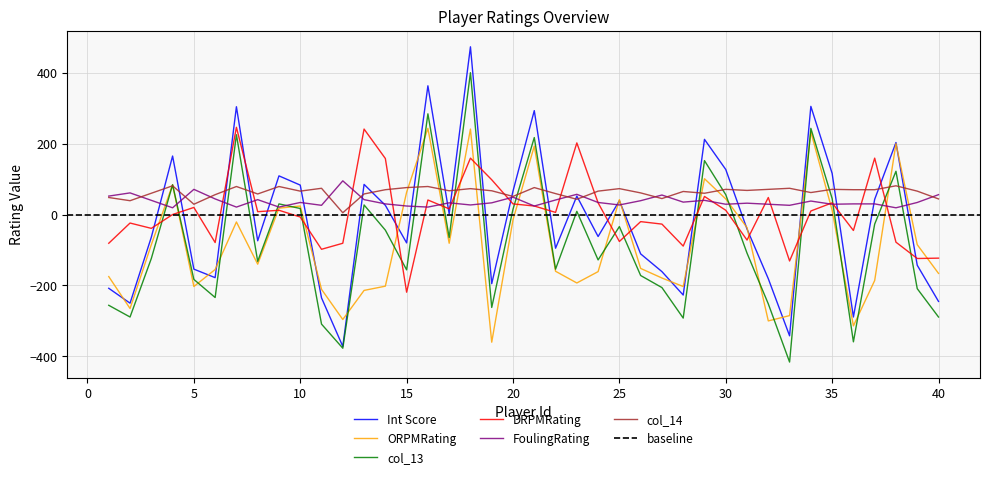

Count the number of categories in the chart.

40